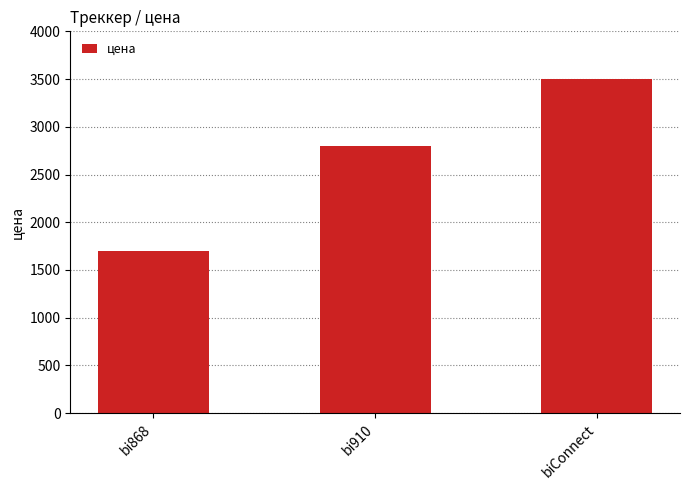

Does the chart contain any negative values?

No